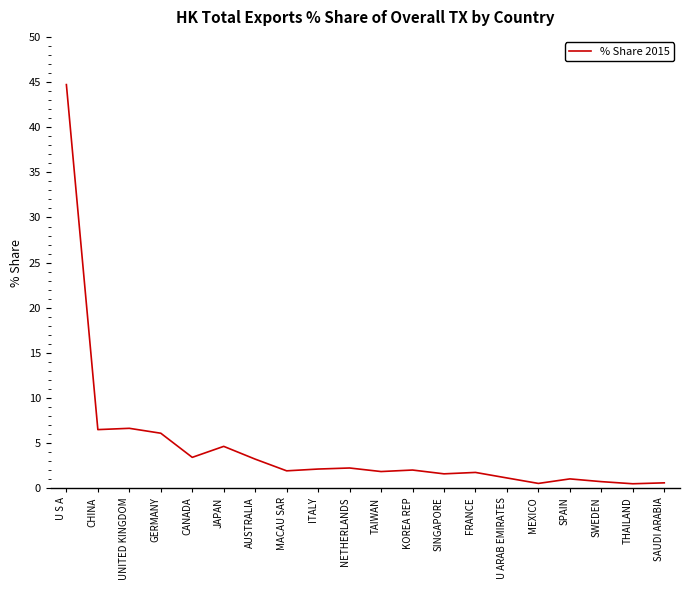

What is the greatest value displayed?

44.7